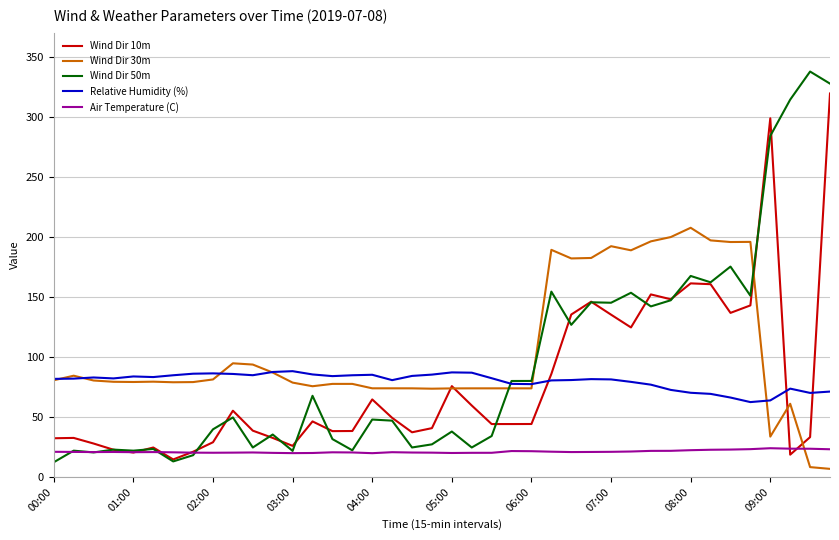

What is the minimum value shown in the chart?

6.9